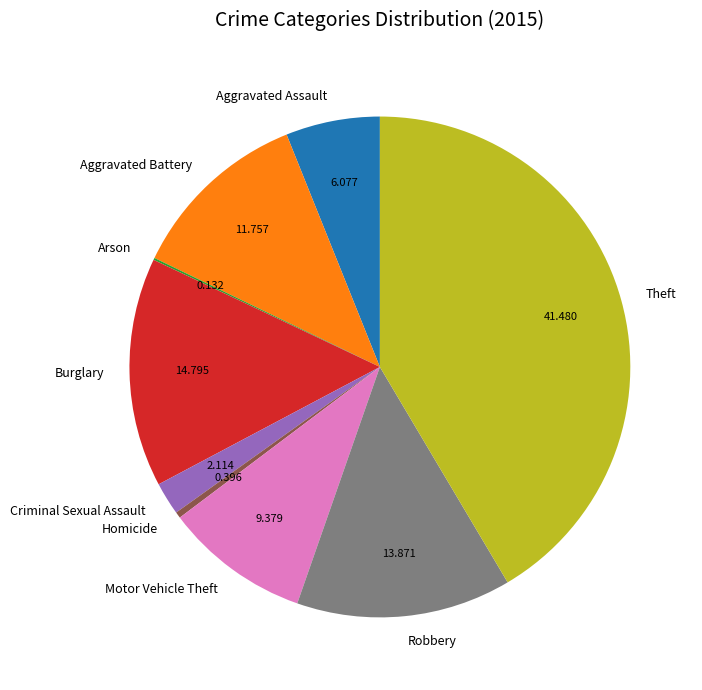

Is the sum of Aggravated Assault and Theft greater than half?

No